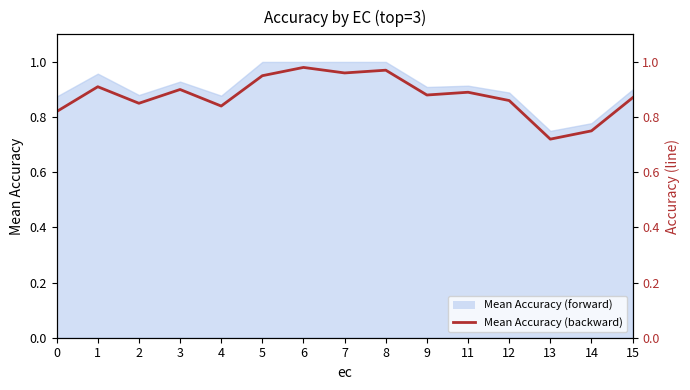

Which label corresponds to the smallest value in the chart?

13